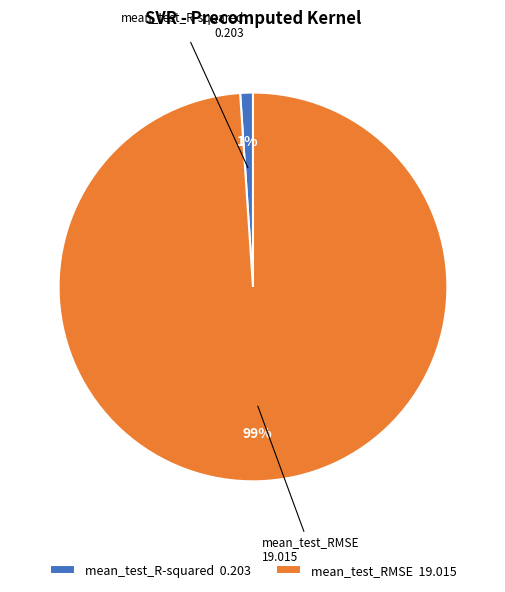

Rank the categories by value from highest to lowest.

mean_test_RMSE, mean_test_R-squared